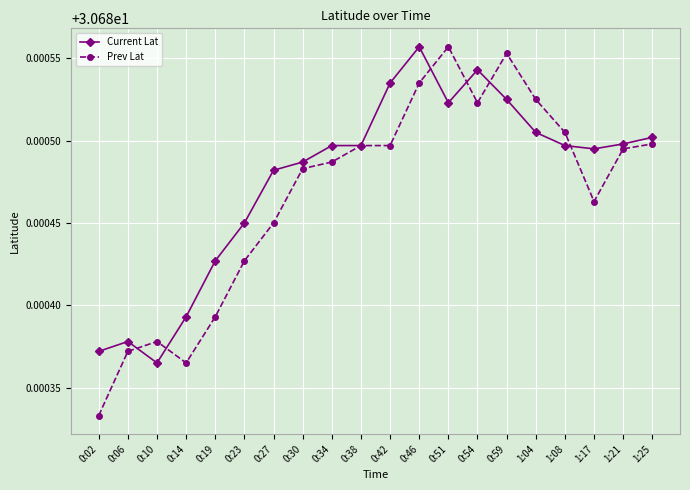

Between 0:19 and 1:08, which series saw the biggest shift?

Prev Lat